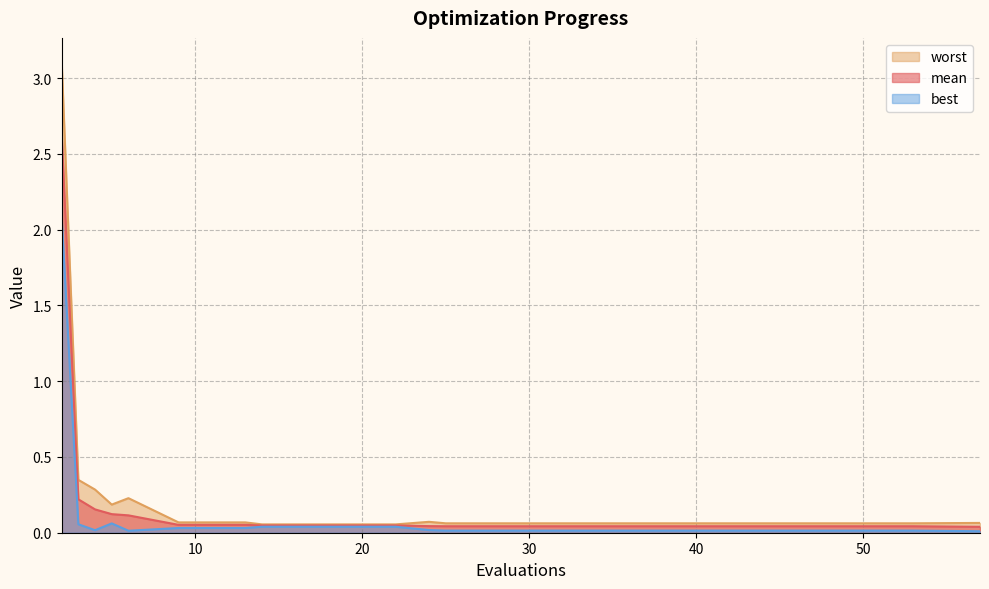

At how many categories does at least one series exceed 1?

1